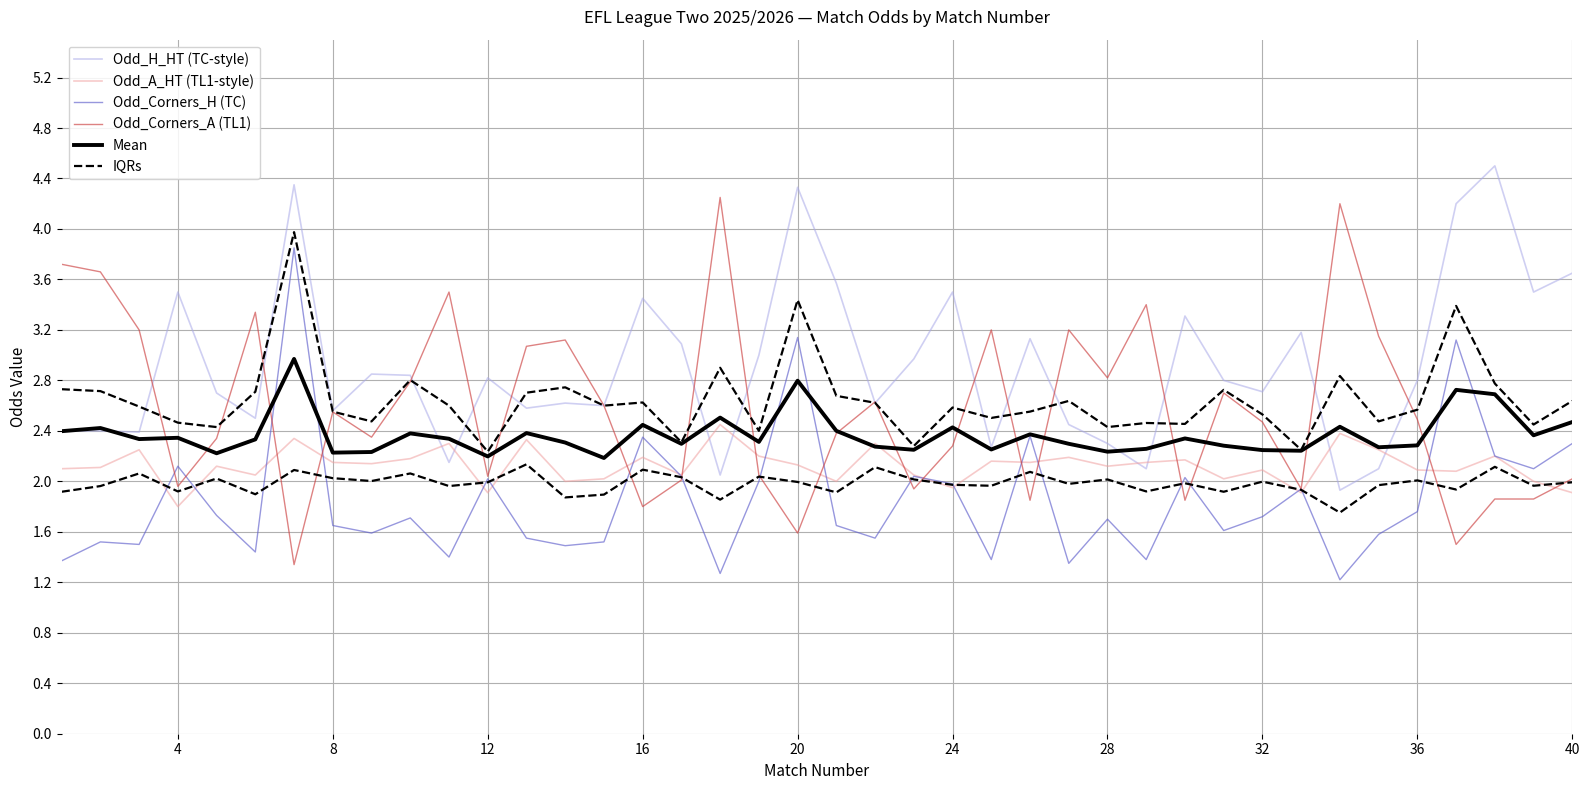

Rank the series by their maximum value, from highest to lowest.

Odd_H_HT (TC-style), Odd_Corners_A (TL1), Odd_Corners_H (TC), Mean, Odd_A_HT (TL1-style), IQRs